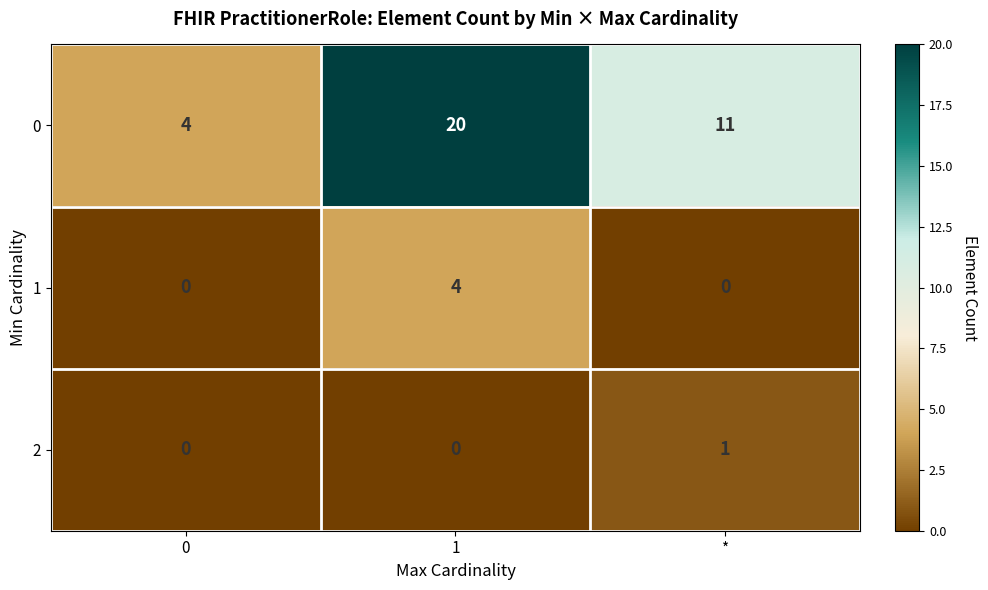

Count the 2 values in the range 0 to 1.

3